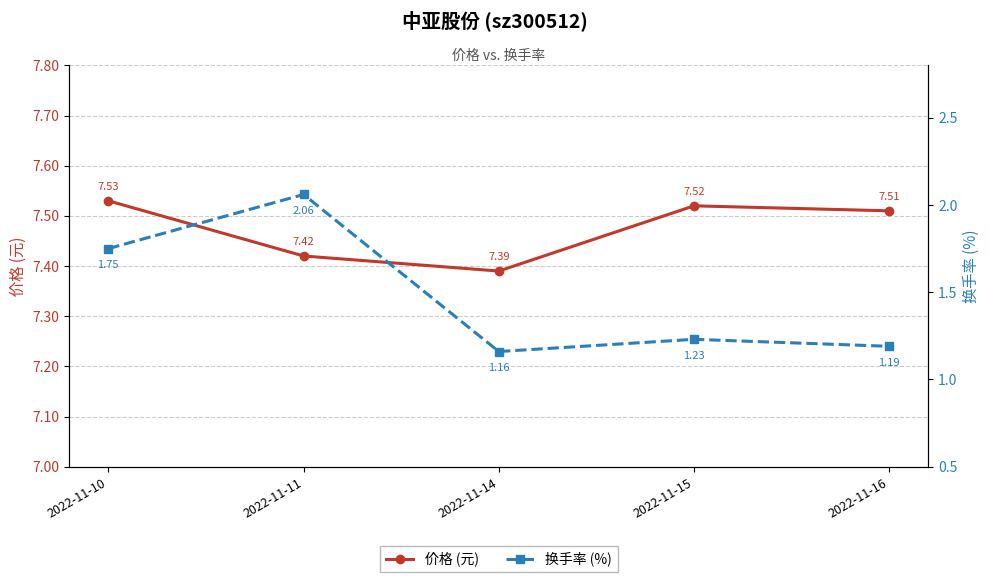

True or false: 换手率 (%) has more than 0 interior local peaks.

True